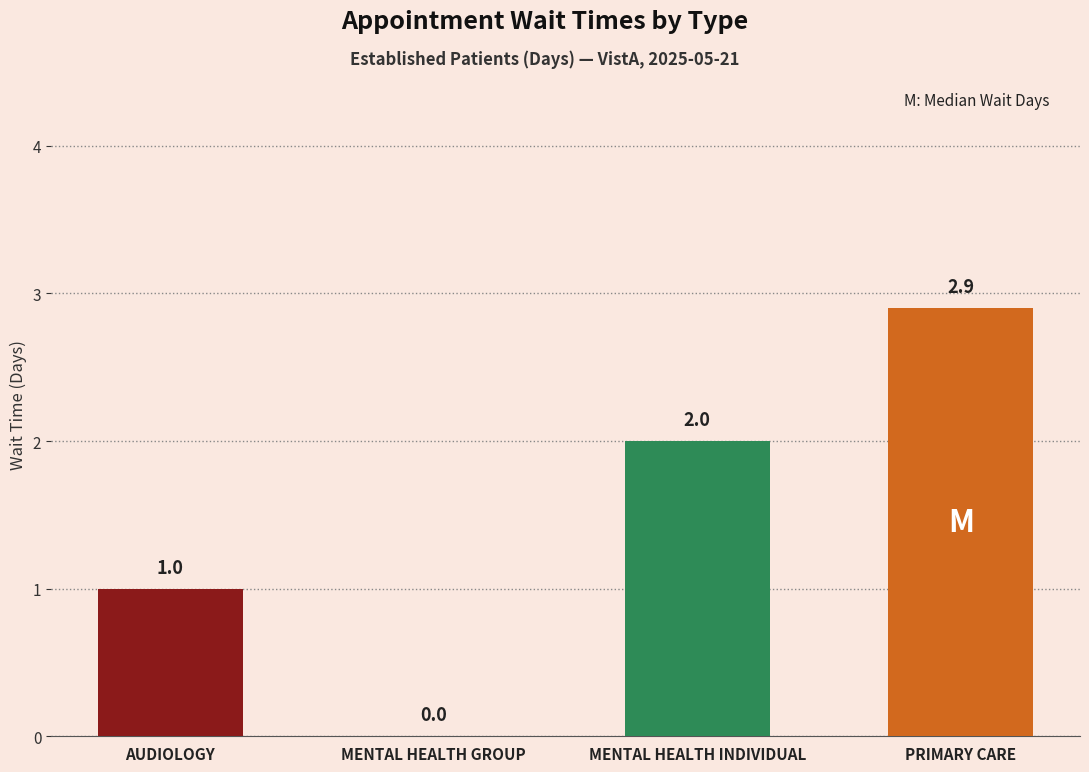

Which has a higher value, MENTAL HEALTH GROUP or AUDIOLOGY?

AUDIOLOGY